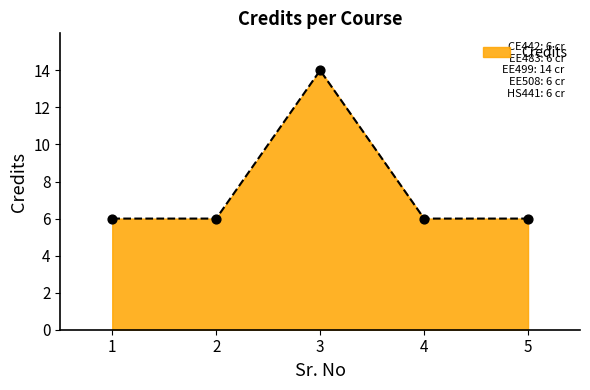

What is the ratio of the value at 3 to the value at 1?

2.3